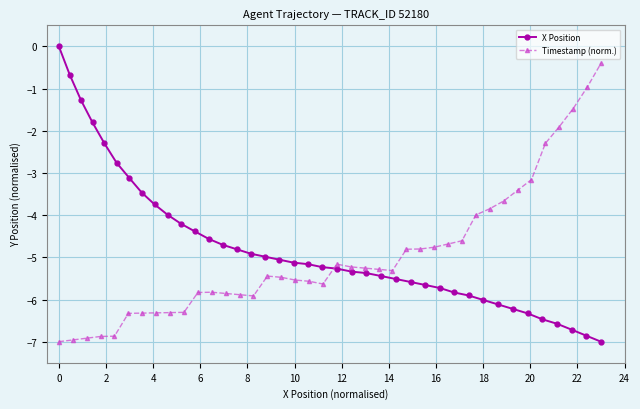

Which series has the largest range (max minus min)?

X Position